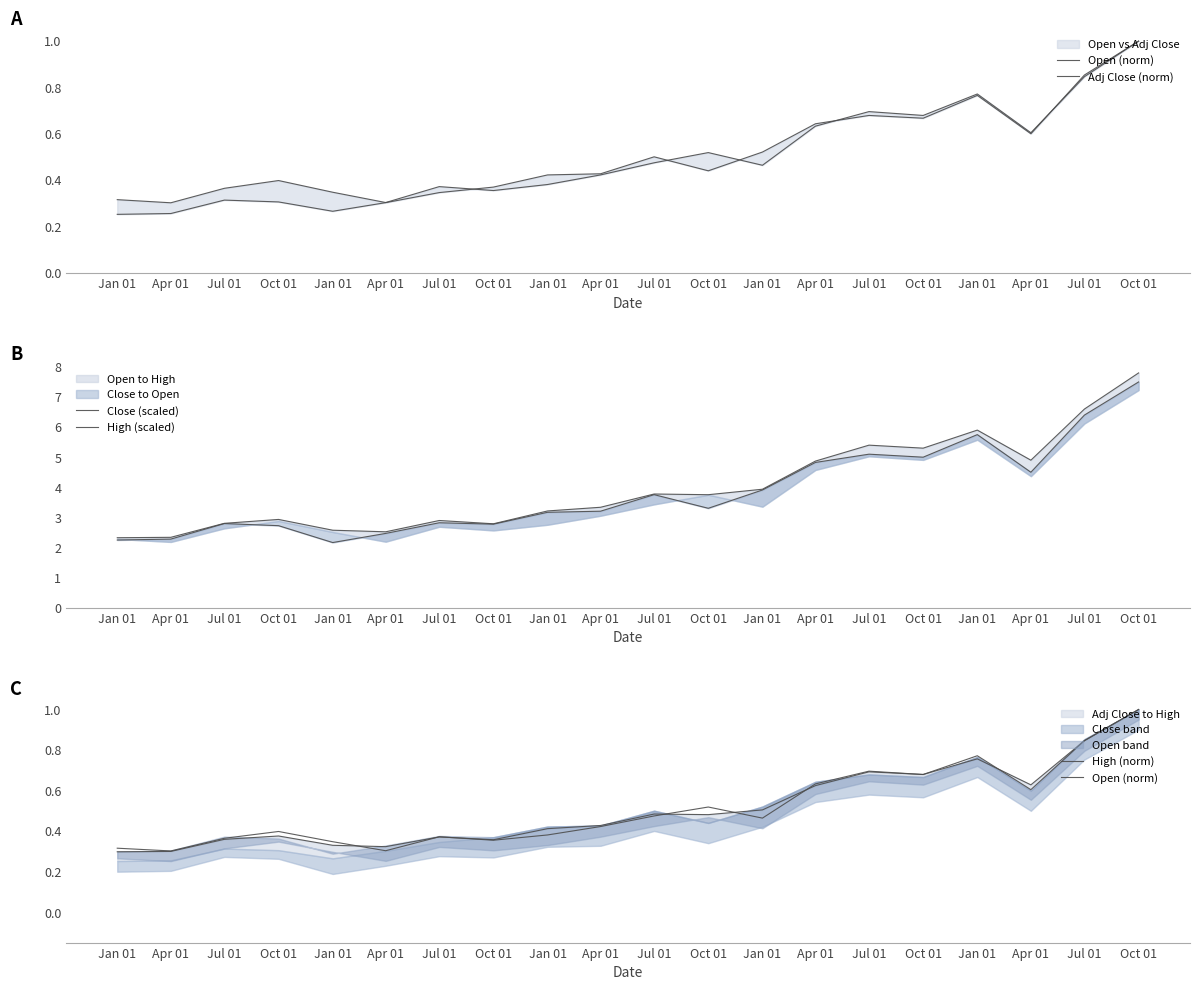

True or false: Adj Close (norm) and Close (scaled) cross at least once.

False